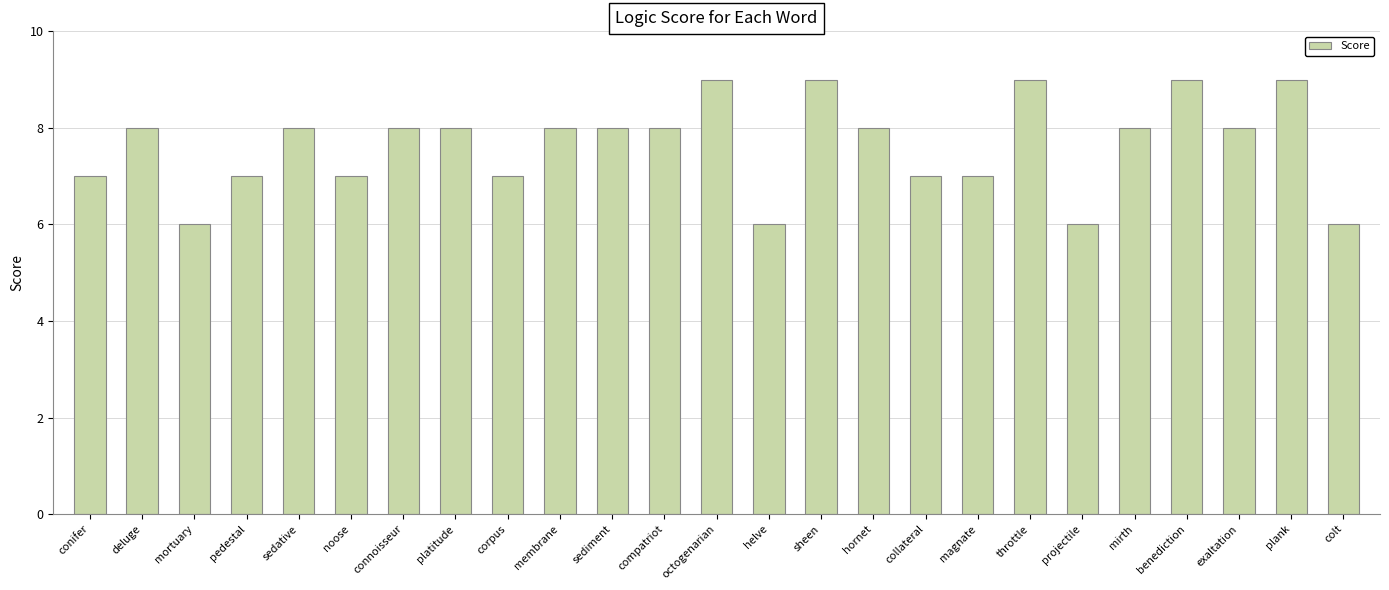

What is the value of the 17th bar from the left?

7